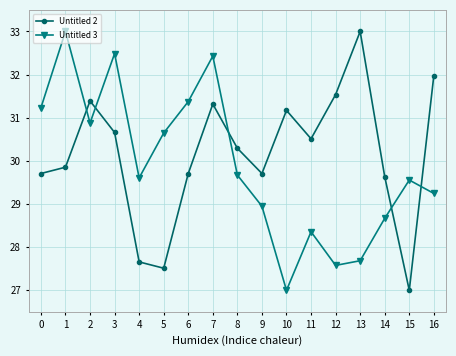

What is the average value of the Untitled 3 series?

29.9